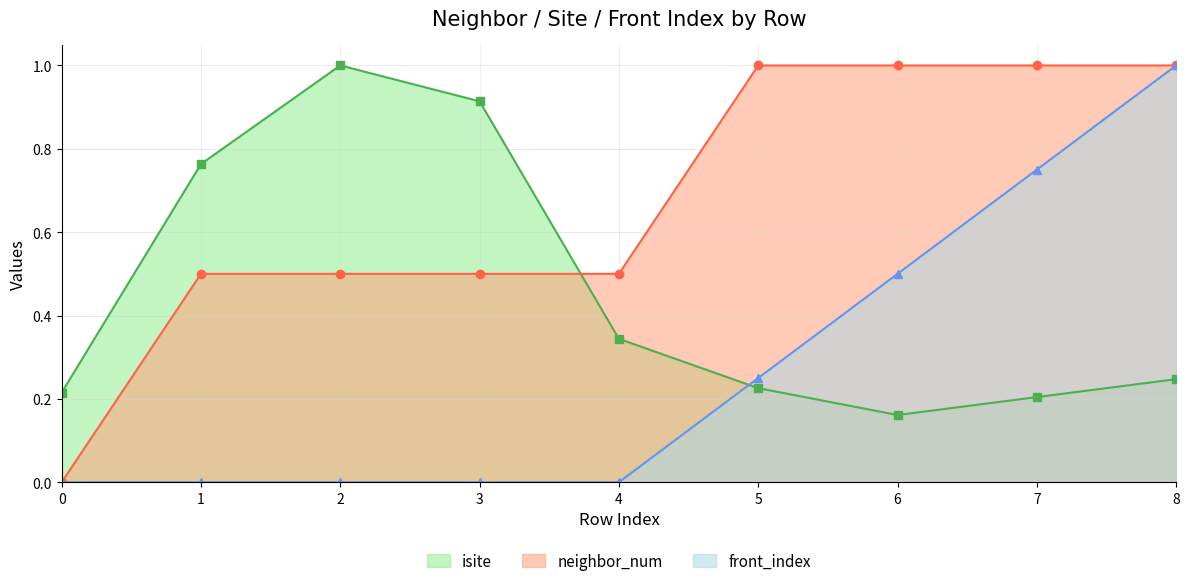

Which has a higher value, 5 or 8?

8